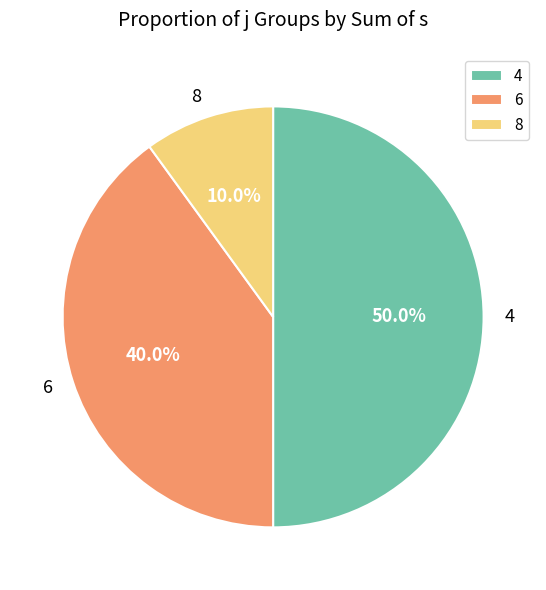

Which slice is the largest?

4